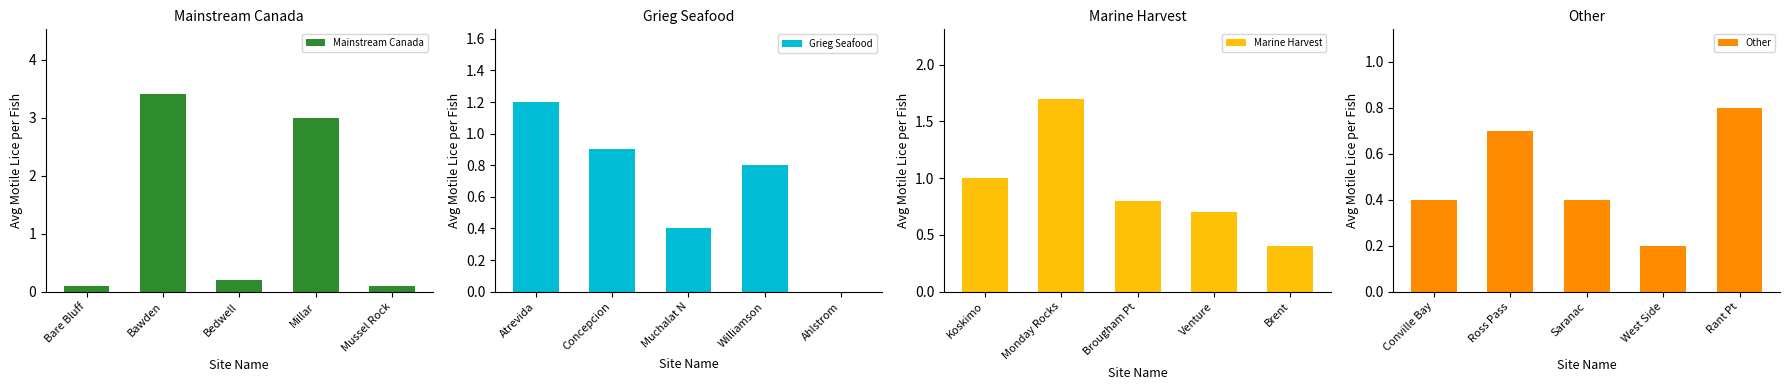

Reading left to right, extract all data points from this chart.

Mainstream Canada: Bare Bluff=0.1	Bawden=3.4	Bedwell=0.2	Millar=3.0	Mussel Rock=0.1
Grieg Seafood: Atrevida=1.2	Concepcion=0.9	Muchalat N=0.4	Williamson=0.8	Ahlstrom=0.0
Marine Harvest: Koskimo=1.0	Monday Rocks=1.7	Brougham Pt=0.8	Venture=0.7	Brent=0.4
Other: Conville Bay=0.4	Ross Pass=0.7	Saranac=0.4	West Side=0.2	Rant Pt=0.8